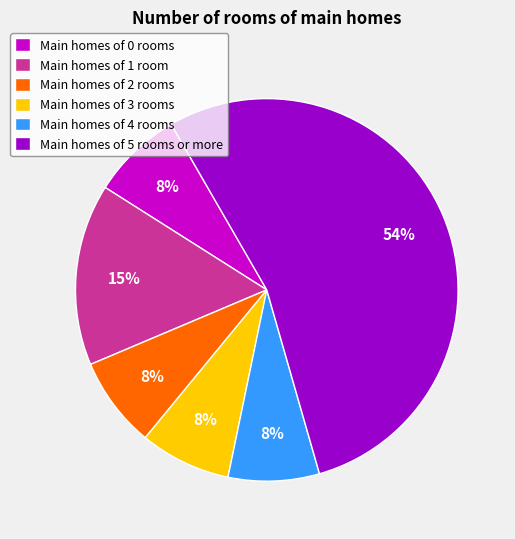

To the nearest percent, what portion does Main homes of 4 rooms represent?

8%